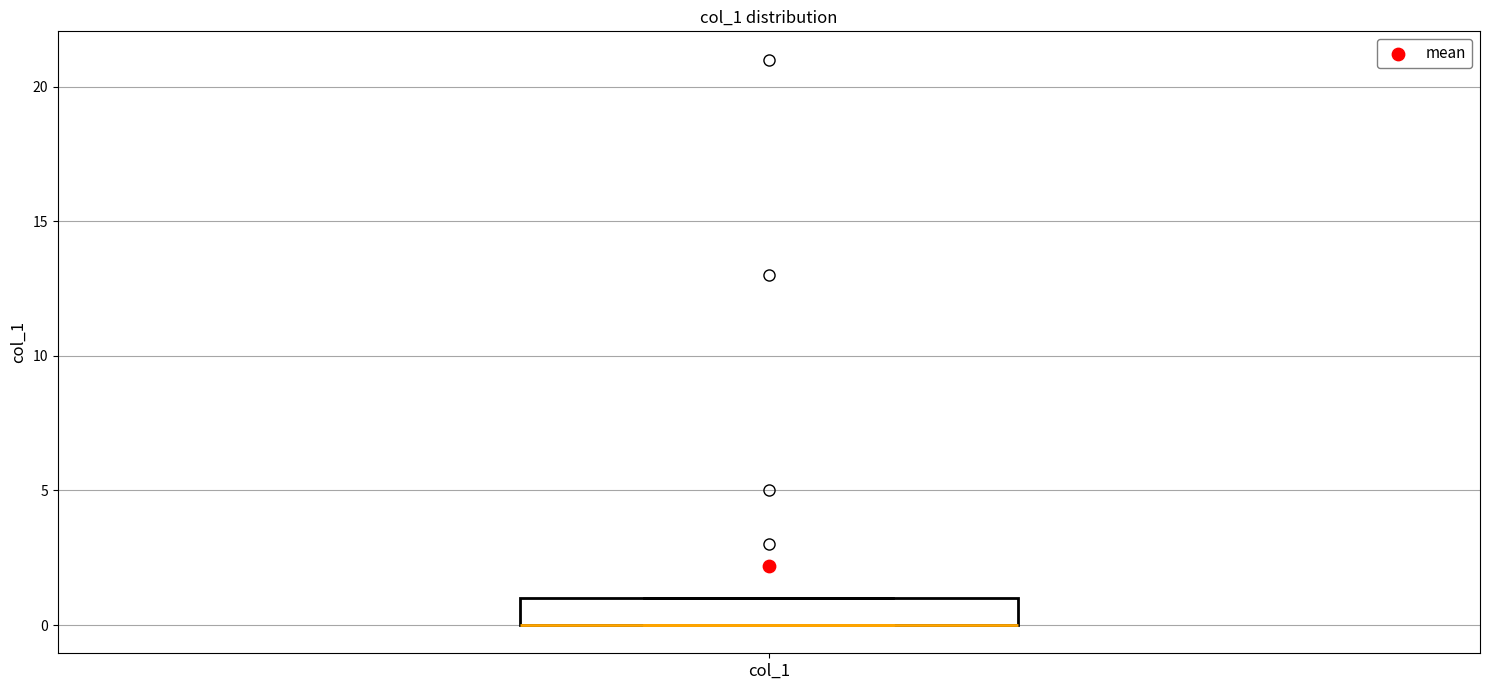

Transcribe this box plot: give where the median line is, the range the box spans, and where the two whiskers end, as read against the y-axis. The values are not printed on the chart, so give them approximately, as read against the axis.

median 0 (drawn on the box's lower edge), box 0 to 1, whiskers 0 to 1